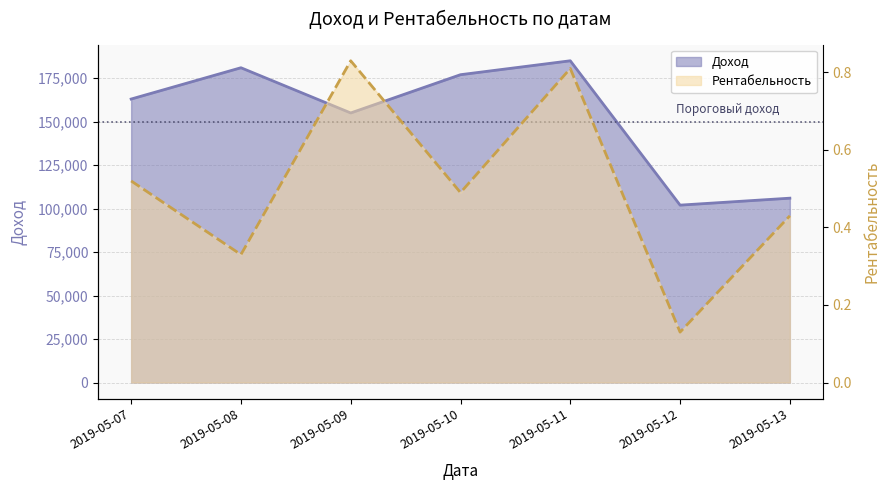

What is the approximate value of Рентабельность at 2019-05-09?

0.8